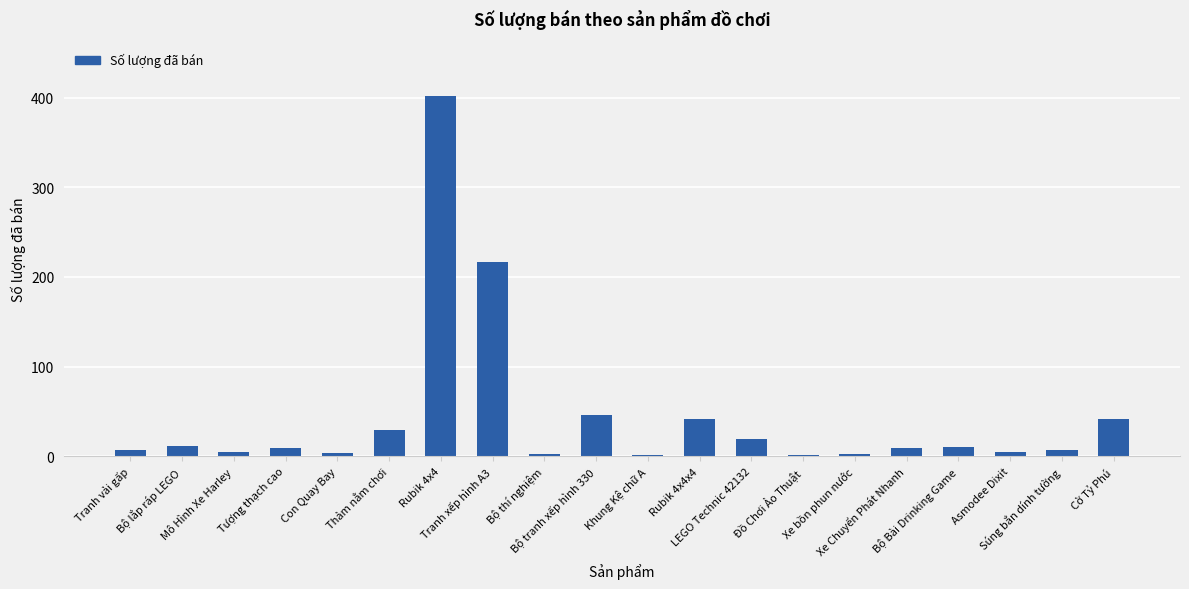

Are the bars grouped side by side (vs. stacked)?

No